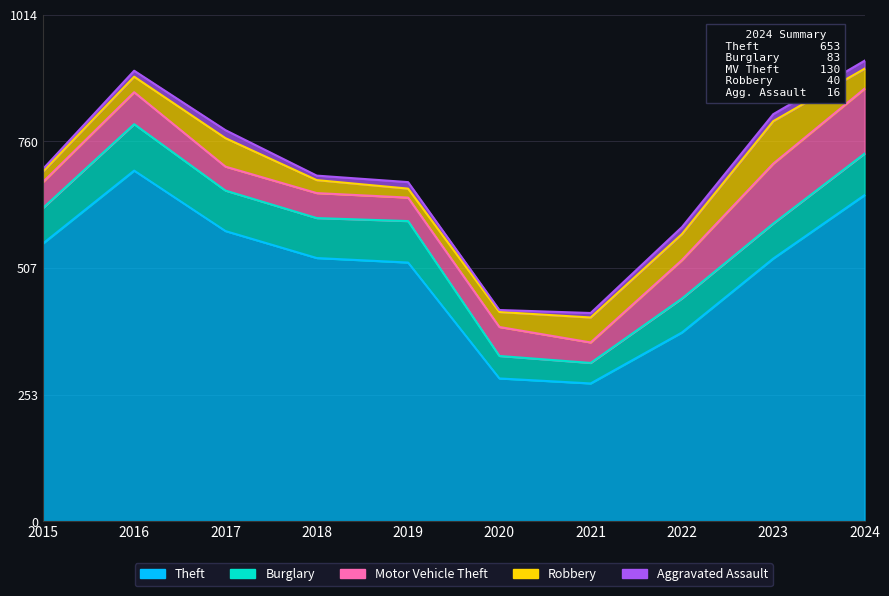

At which category does Burglary reach its first local valley?

2018